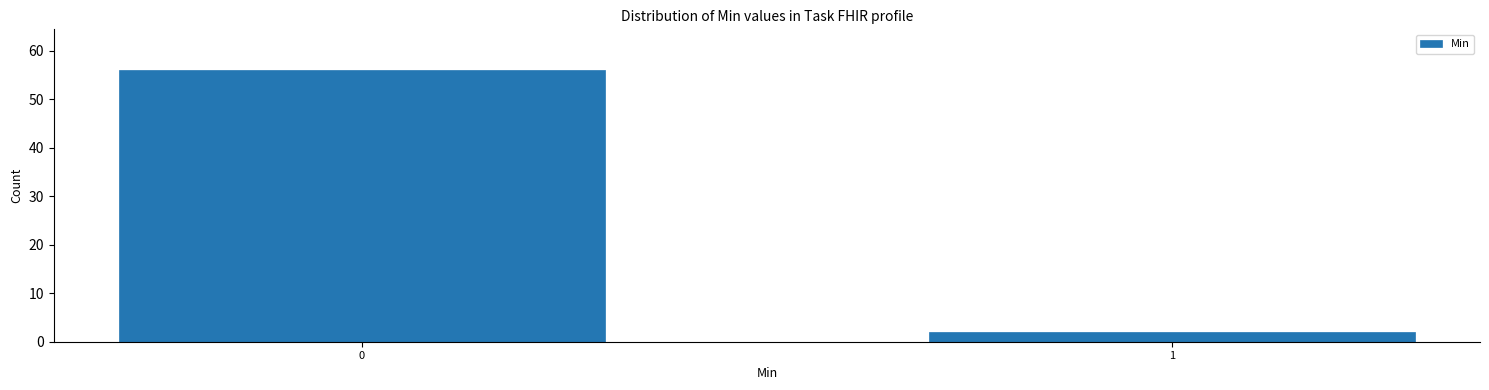

Reading left to right, list all the values displayed in this chart.

0=56	1=2